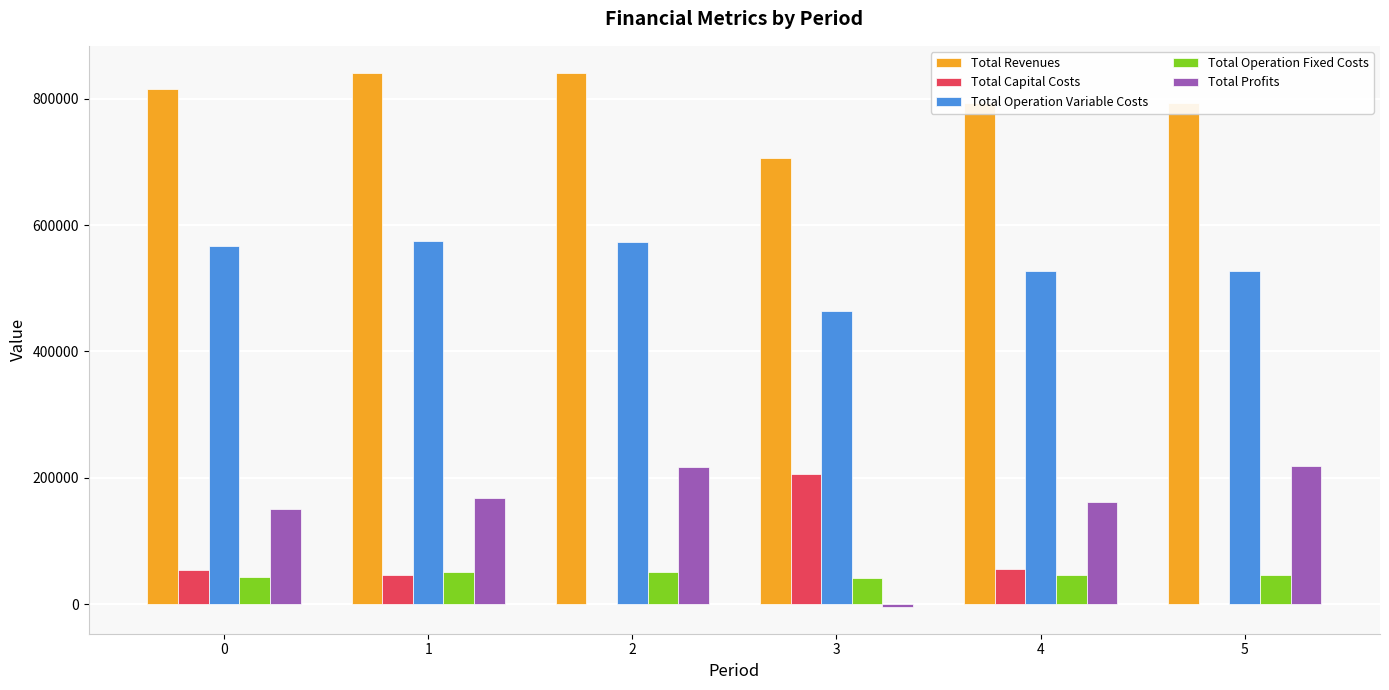

What is the maximum value for Total Operation Variable Costs?

575087.9